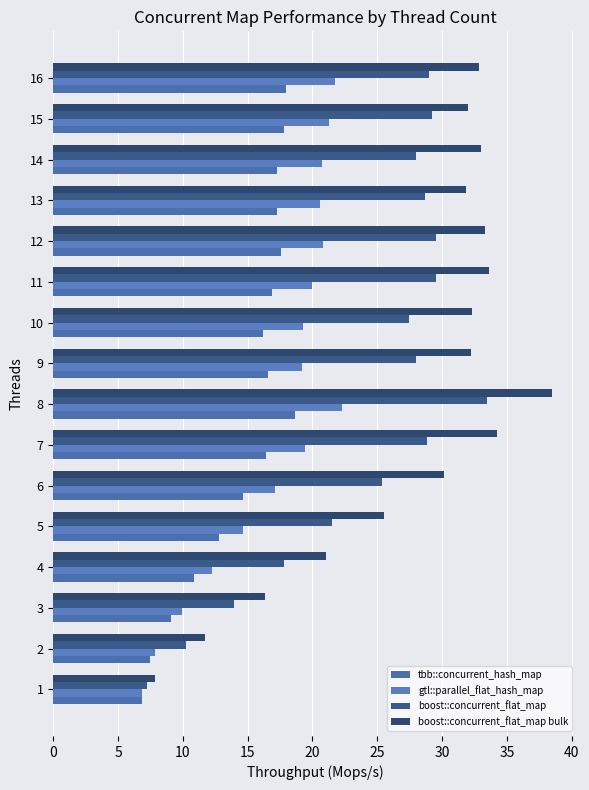

How many data points does each series have?

16